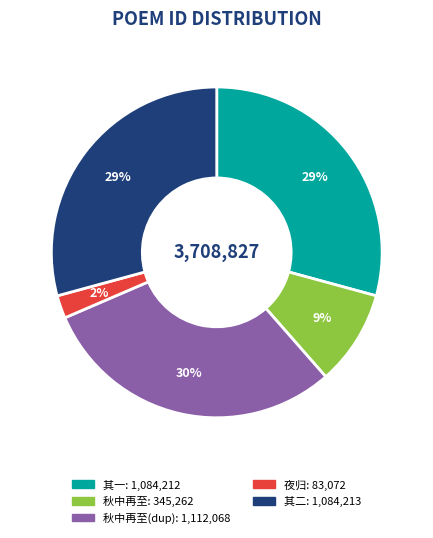

How many slices are in this pie chart?

5